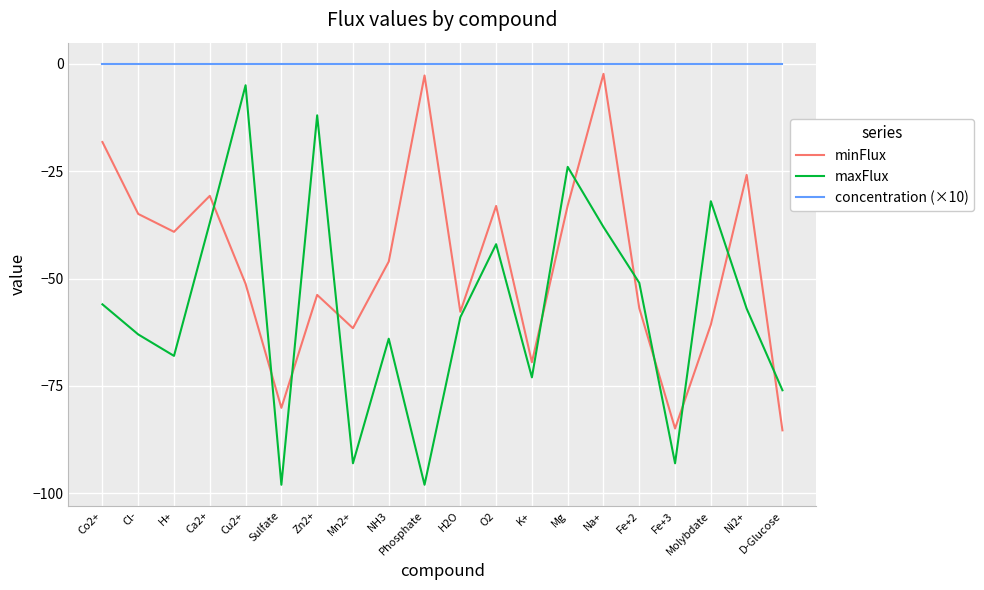

What is the difference between the maximum and minimum values in the maxFlux series?

93.0